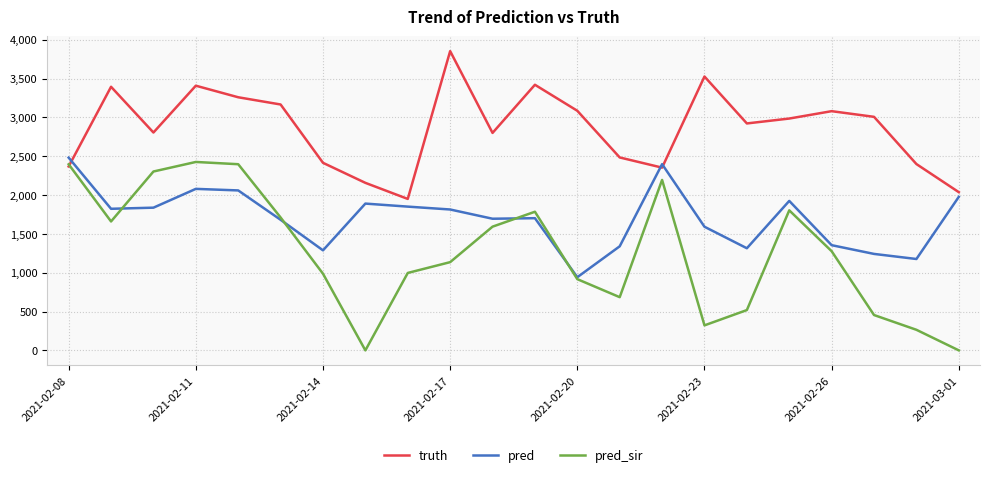

How many times do truth and pred_sir cross each other?

1